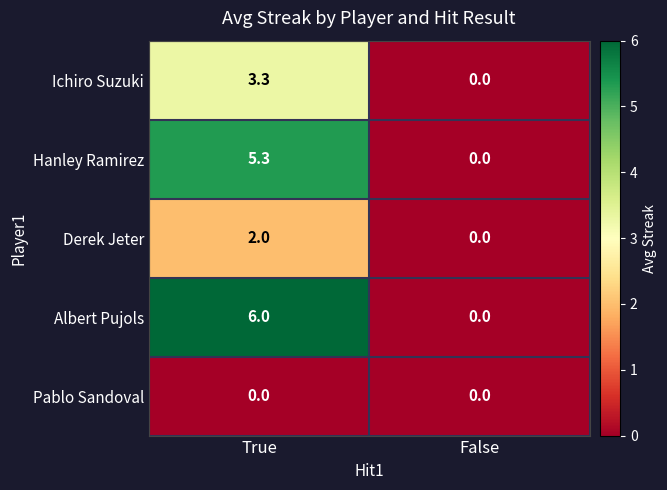

Reading left to right, what are all the values shown in this chart?

Ichiro Suzuki: 3.3	0.0
Hanley Ramirez: 5.3	0.0
Derek Jeter: 2.0	0.0
Albert Pujols: 6.0	0.0
Pablo Sandoval: 0.0	0.0